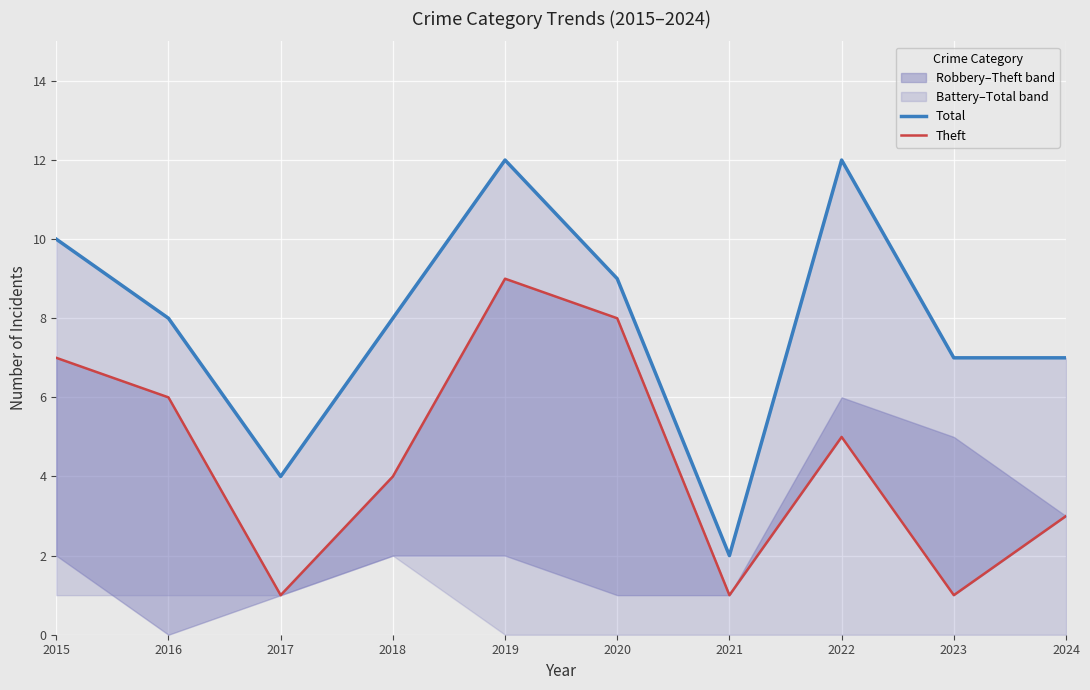

Which has a higher value, 2023 or 2016?

2016